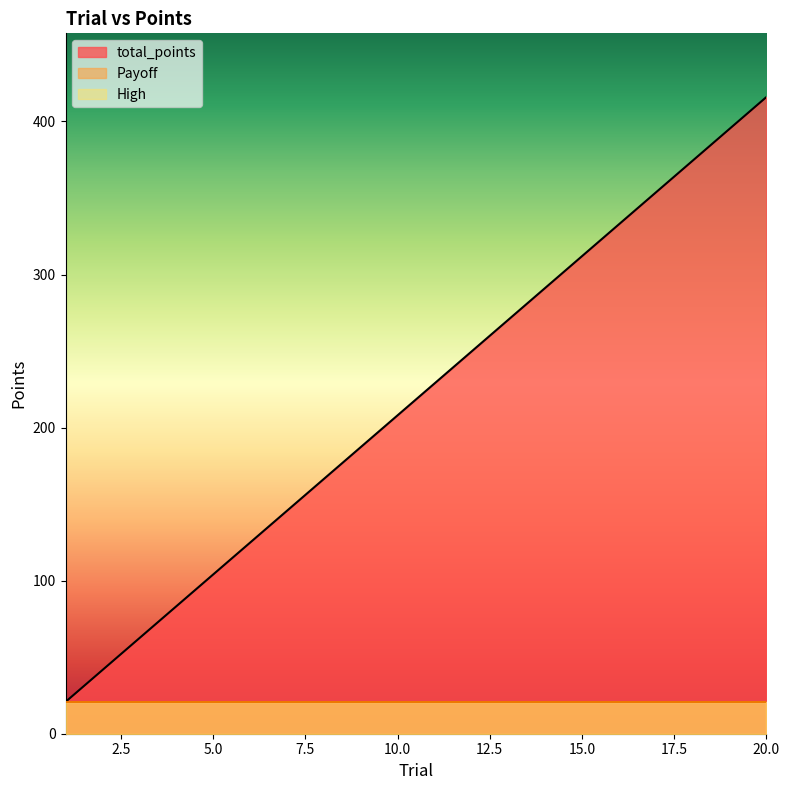

What is the average value of the total_points series?

218.4